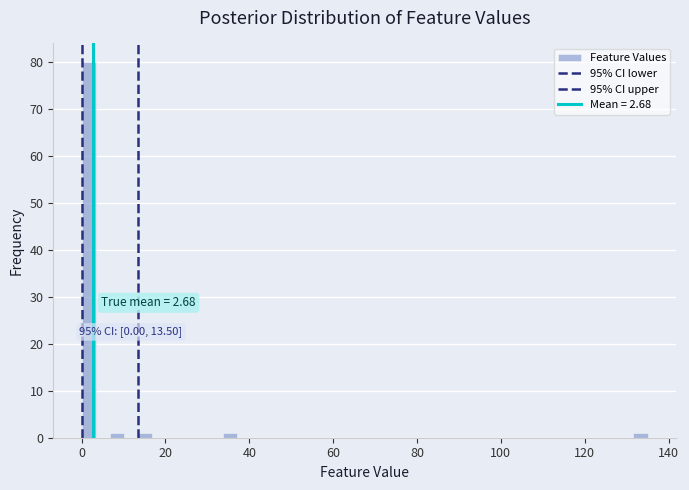

Around what value on the x-axis is the tallest bar? Give the approximate position of its centre, as read against the axis.

2